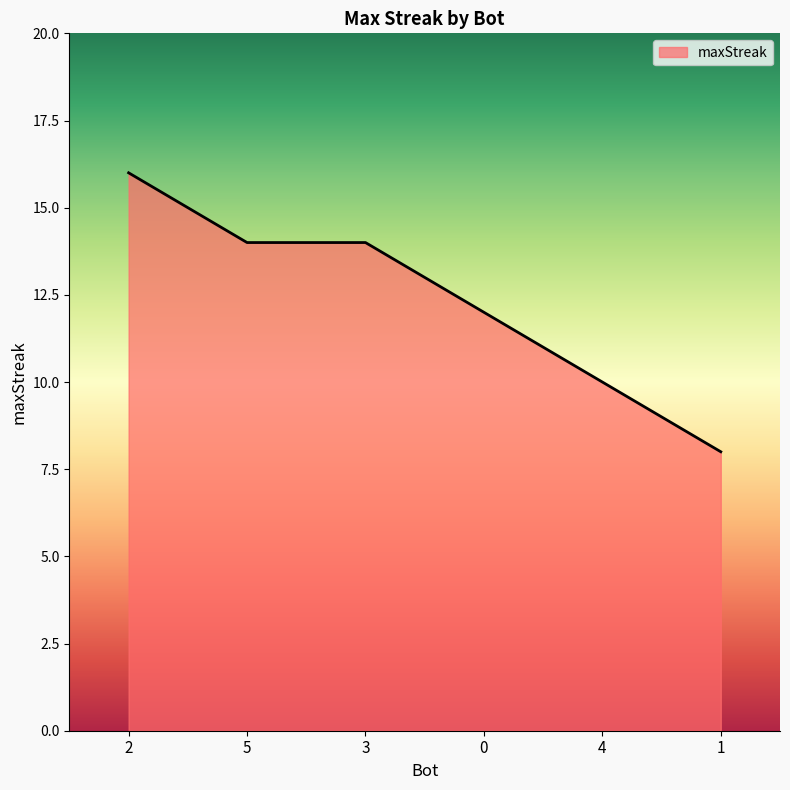

How many values are between 10 and 14?

4